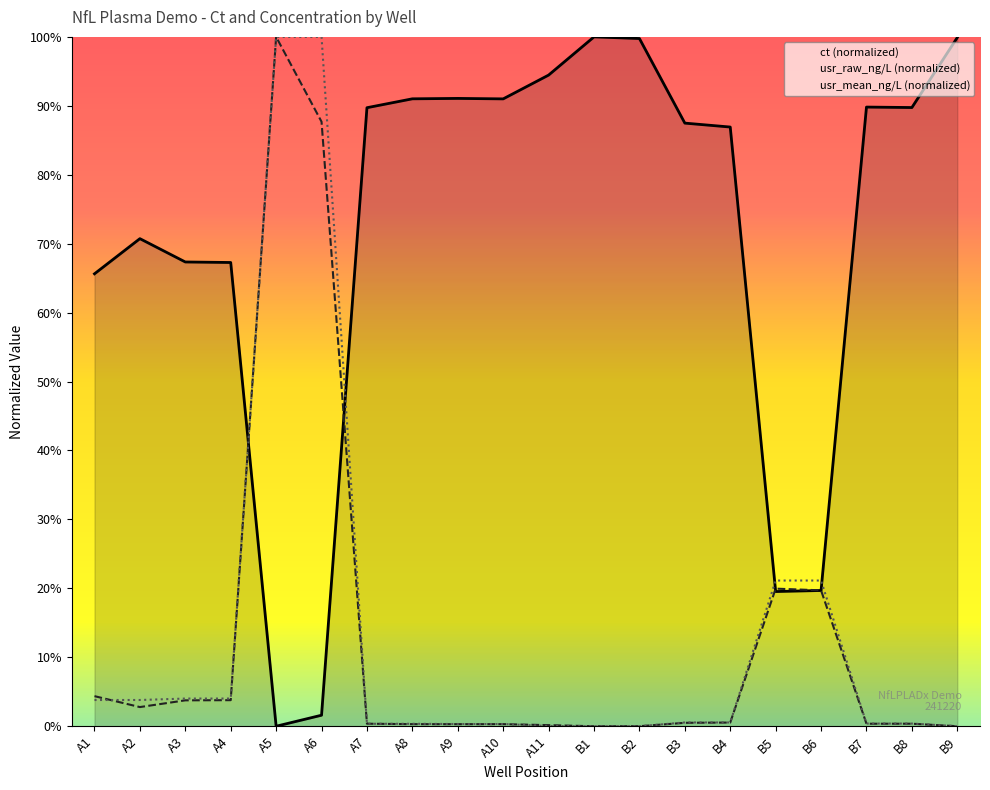

What is the label of the 19th point from the left?

B8